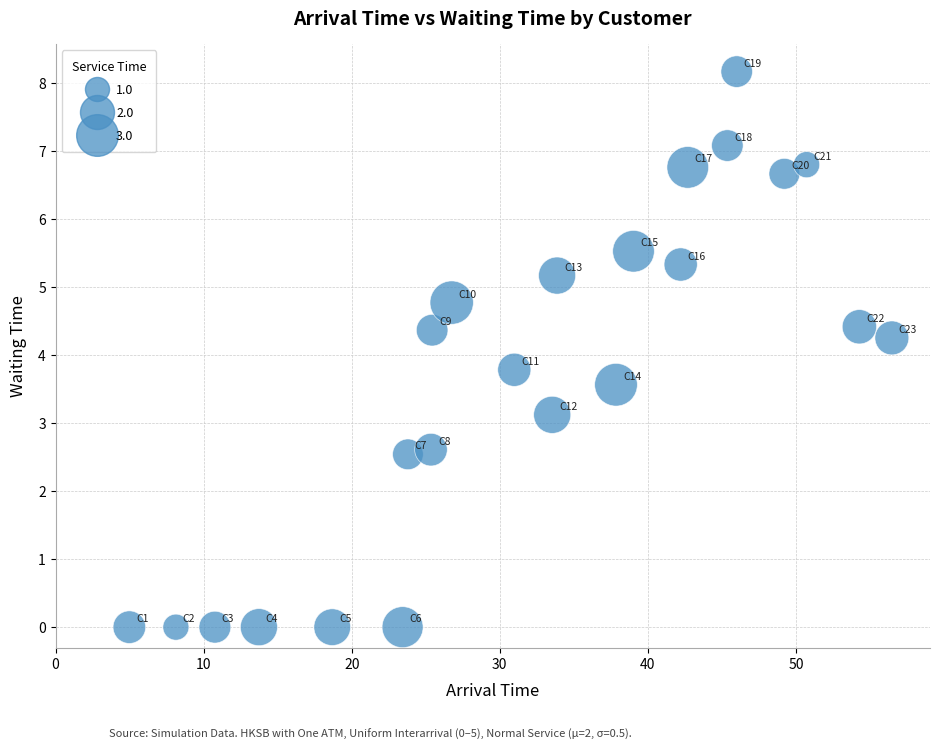

What is the range of X values (max minus min)?

51.5